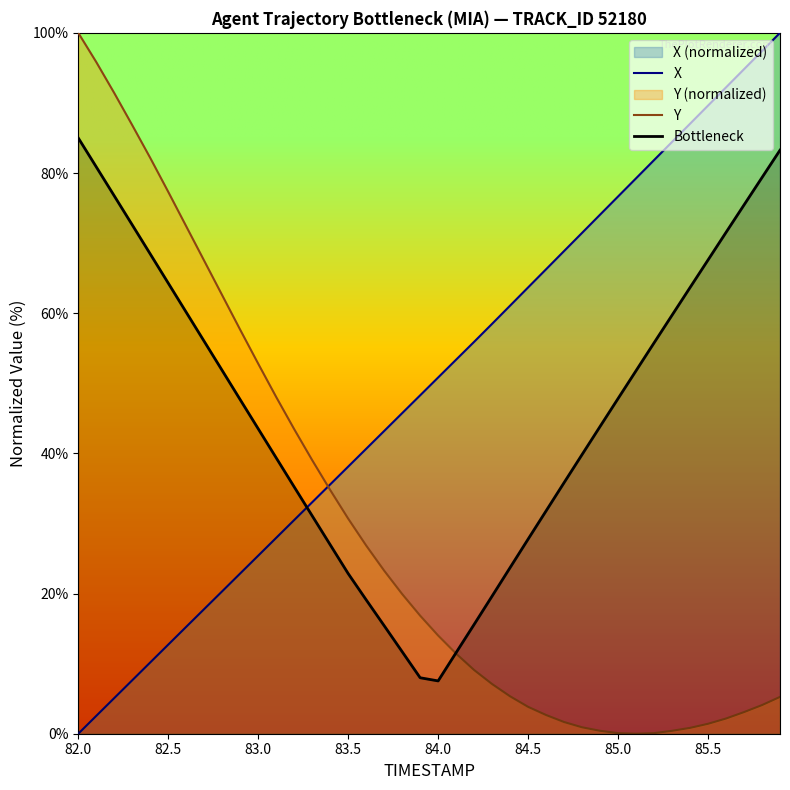

What is the maximum value for Bottleneck?

85.0